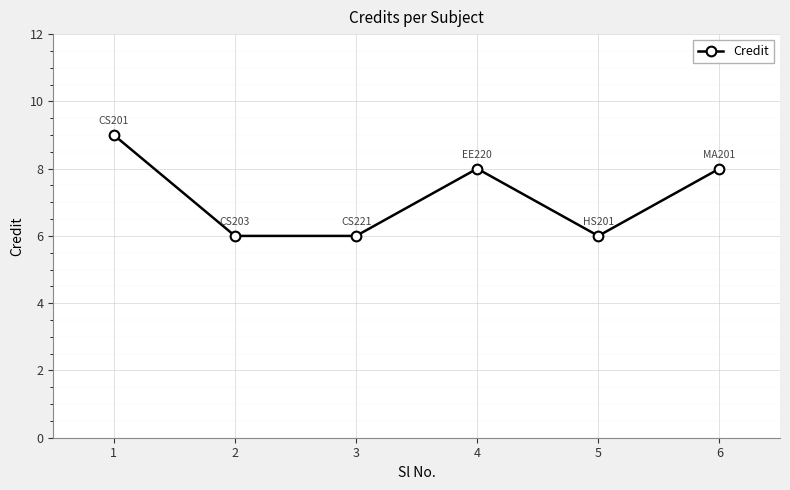

Reading left to right, list all the values displayed in this chart.

1=9	2=6	3=6	4=8	5=6	6=8